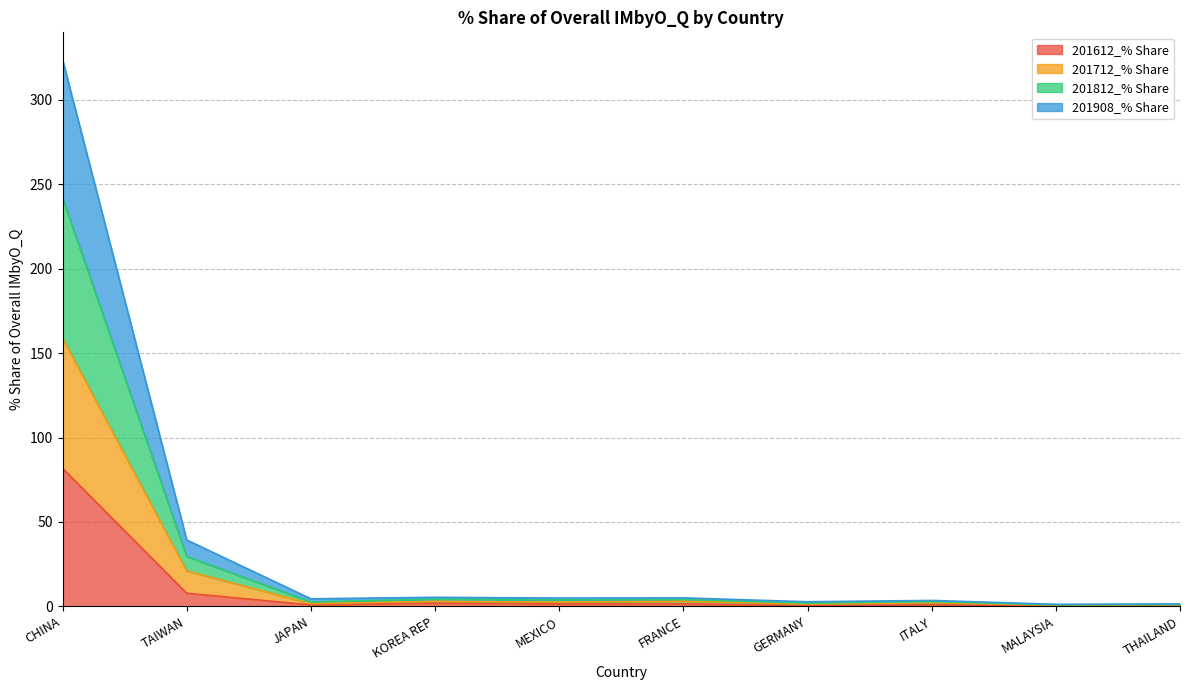

Rank the categories by 201612_% Share value from lowest to highest.

MALAYSIA, THAILAND, GERMANY, JAPAN, ITALY, MEXICO, FRANCE, KOREA REP, TAIWAN, CHINA